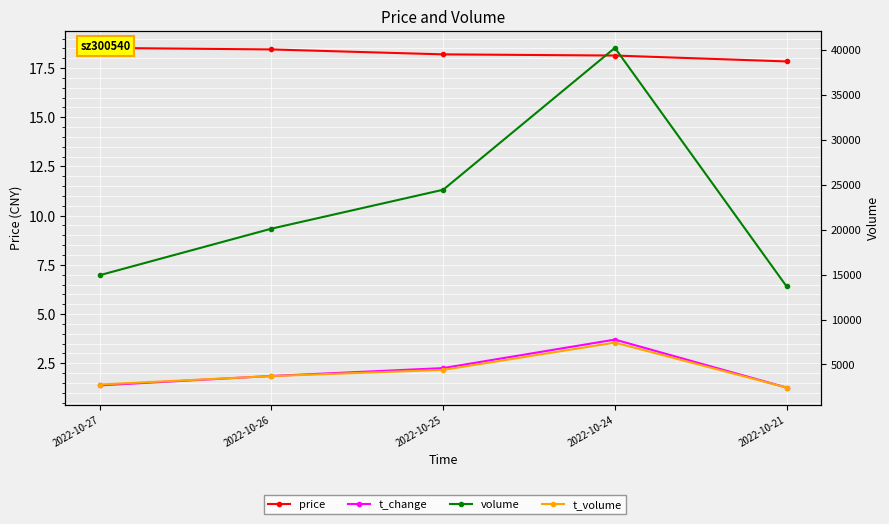

At how many categories does at least one series exceed 31541?

1